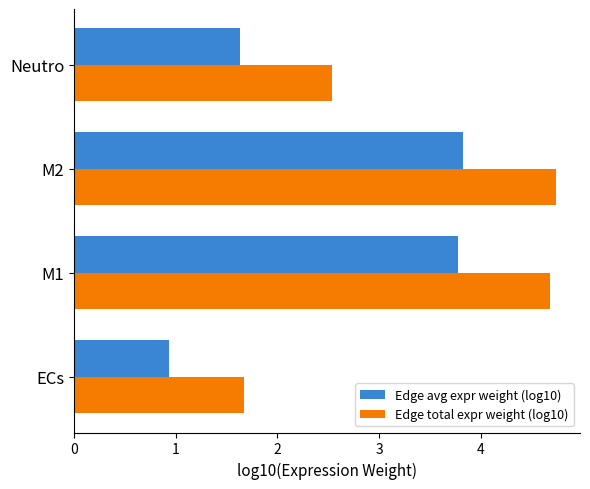

What is the minimum value shown in the chart?

0.9